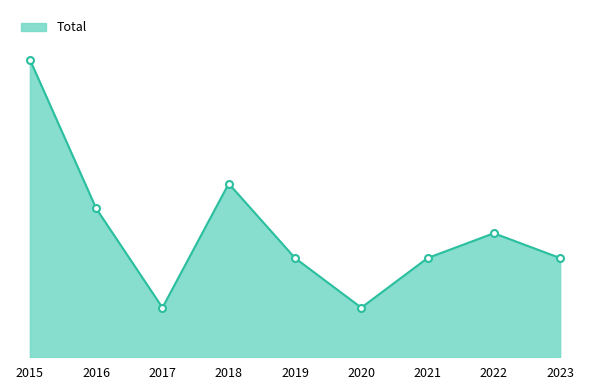

What is the maximum value shown in the chart?

12